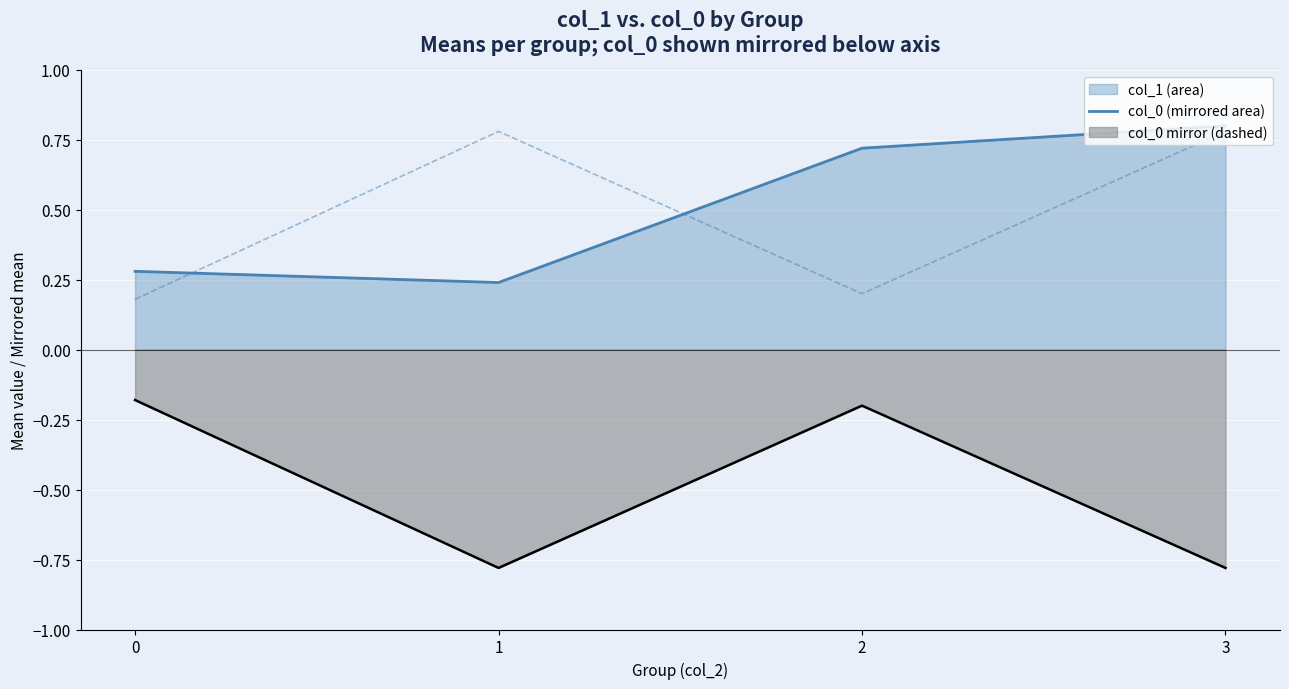

The chart shows a value of 0.8 at 3. True or false?

True